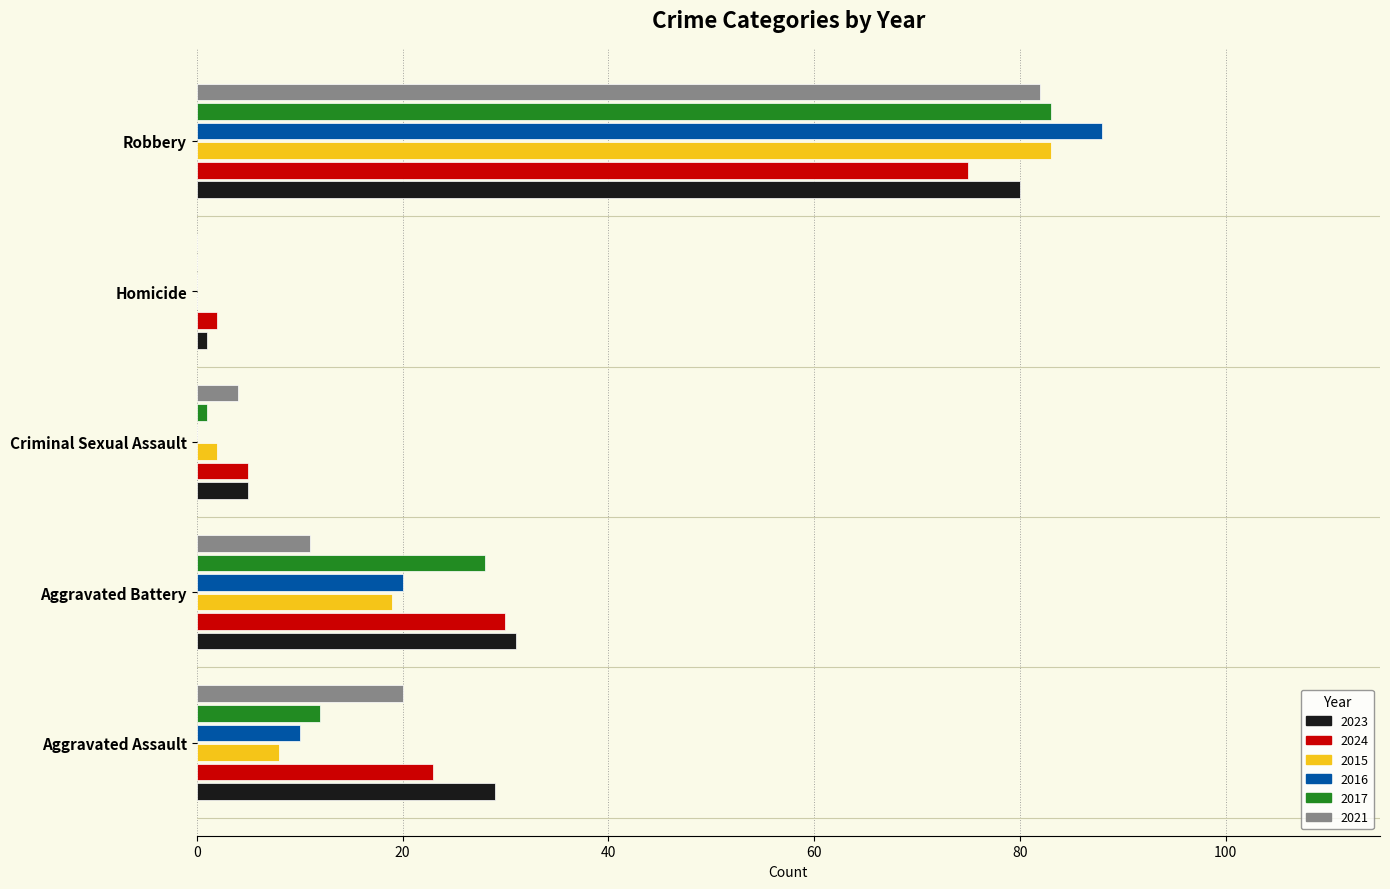

The value of 2023 at Homicide is 1. True or false?

True